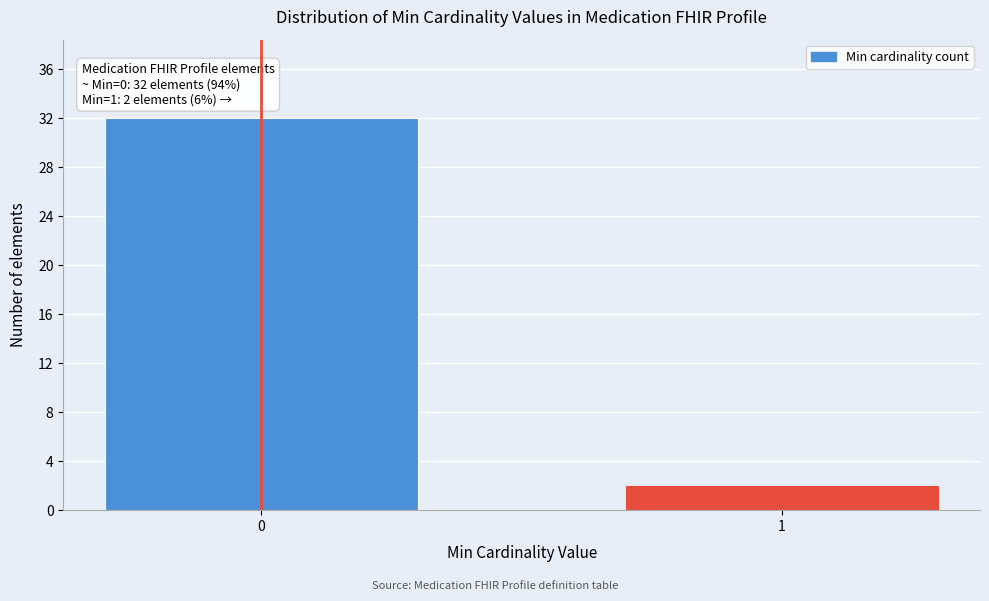

Reading right to left, what are all the values shown in this chart?

1=2	0=32